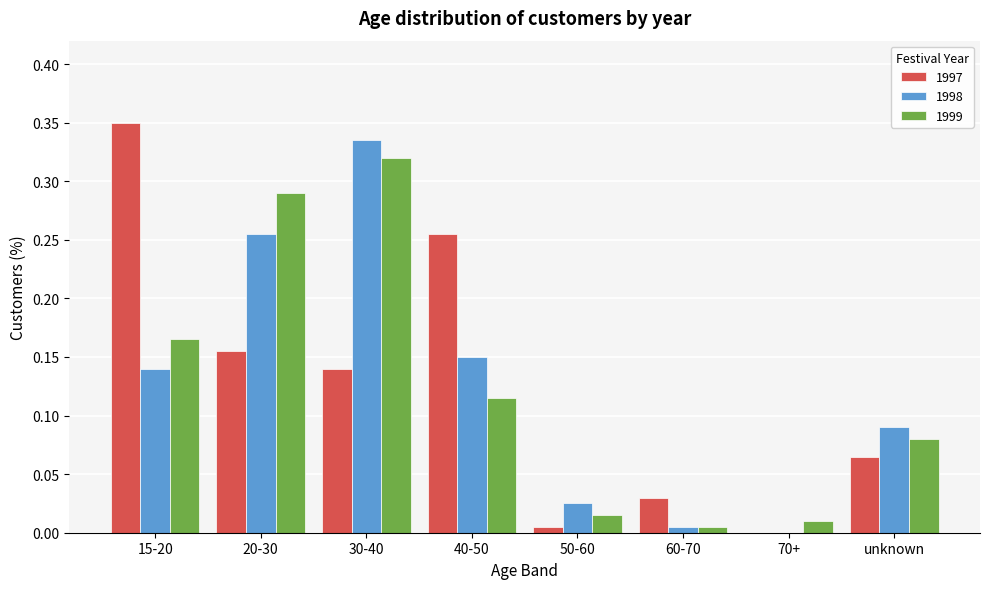

What is the sum of all 1997 values?

1.0